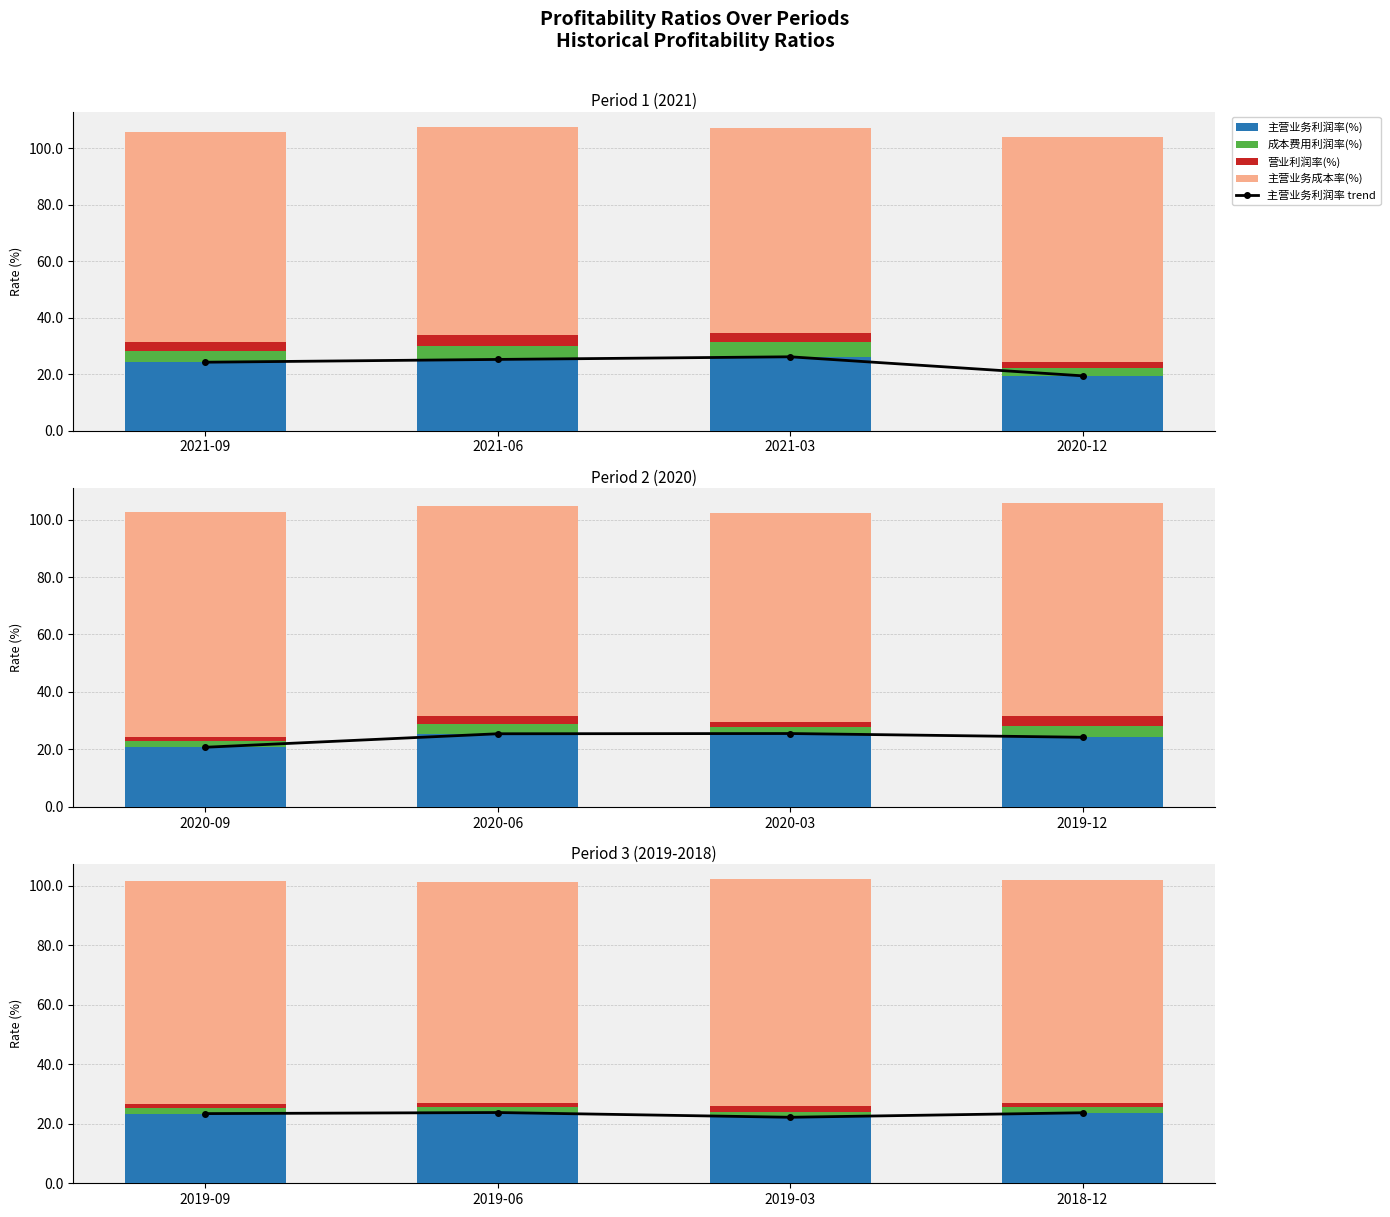

Between 2019-03 and 2018-12, which series saw the biggest shift?

主营业务利润率 trend